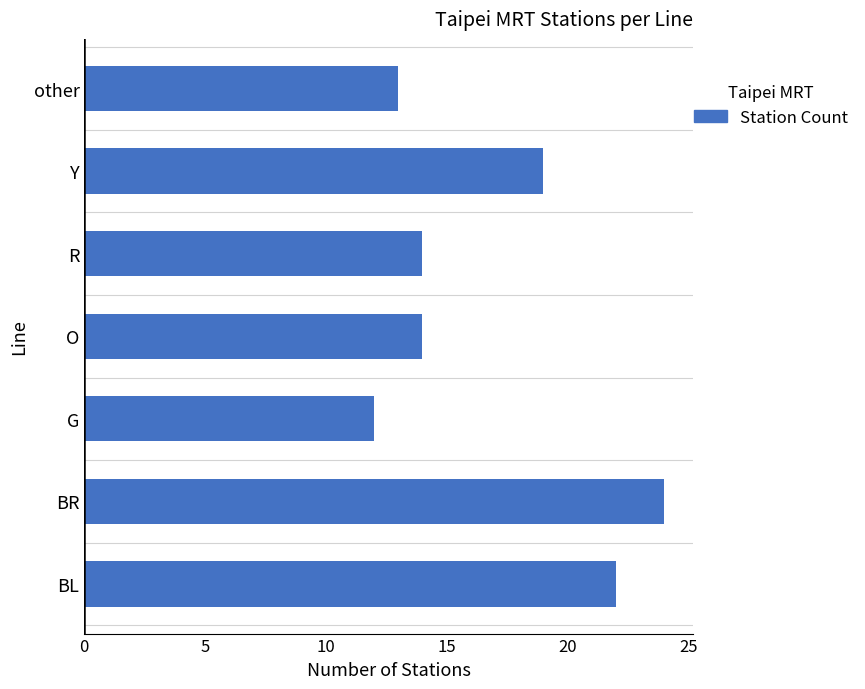

Which label corresponds to the smallest value in the chart?

G